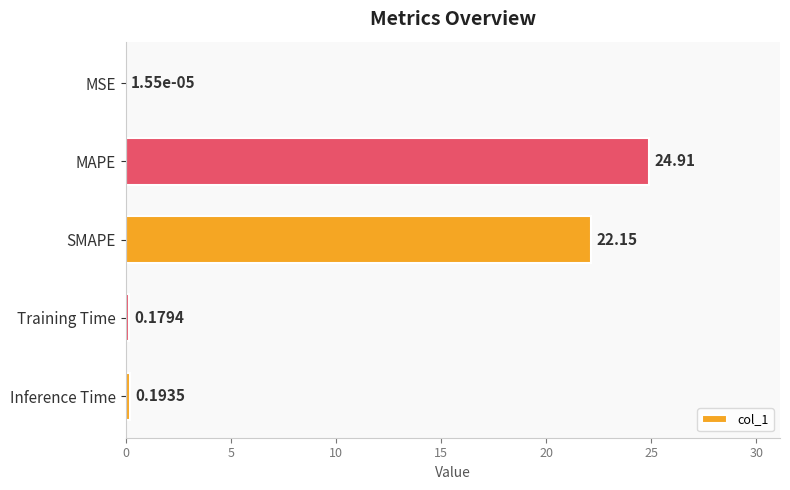

Which category has the highest value across all series?

MAPE